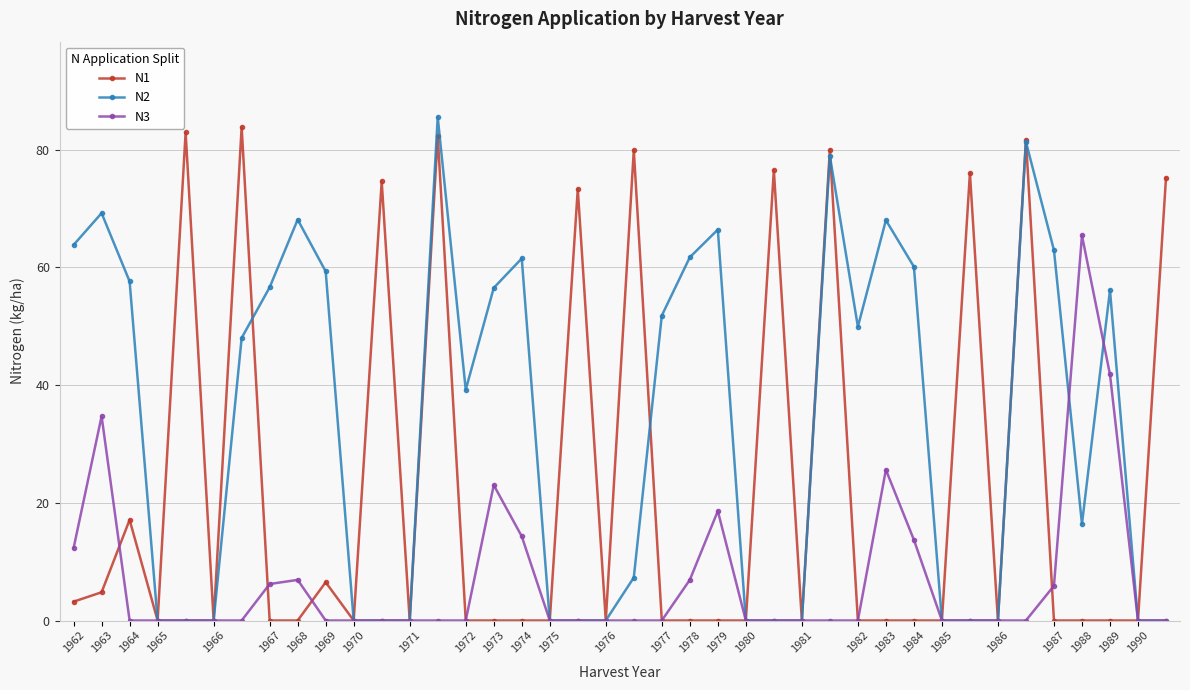

What is the greatest value displayed?

85.5